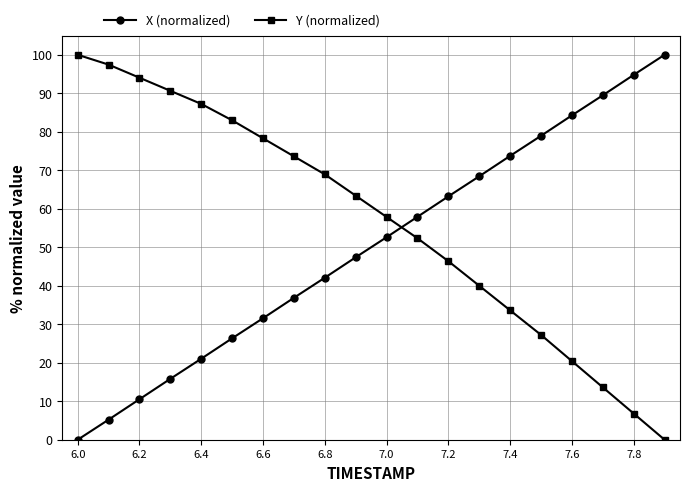

What is the maximum value shown in the chart?

100.0